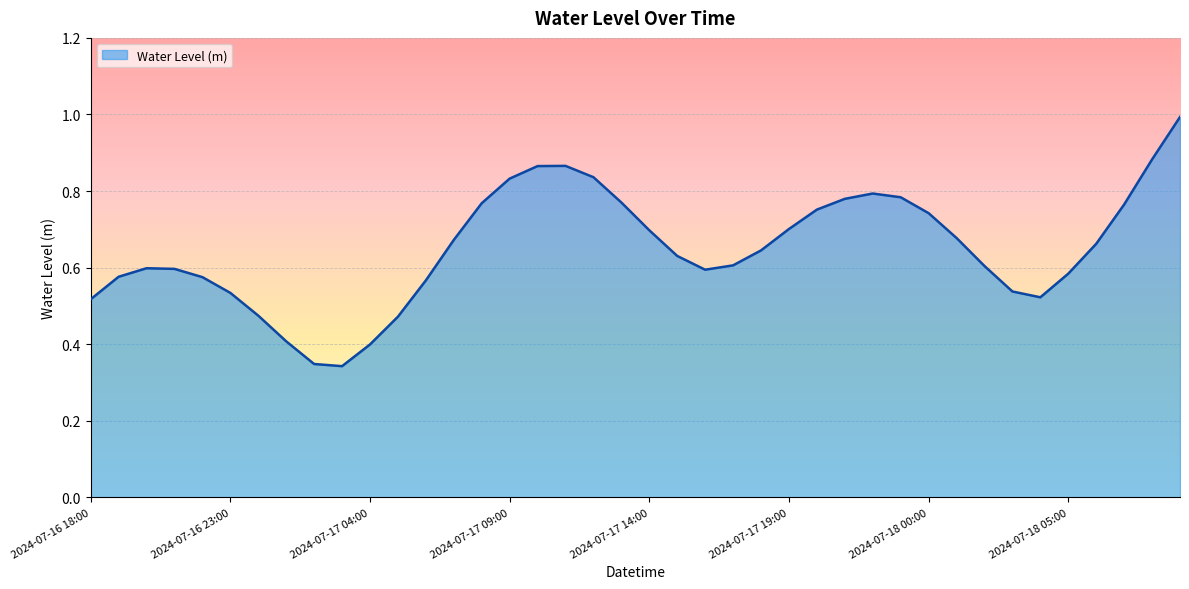

What is the greatest value displayed?

1.0